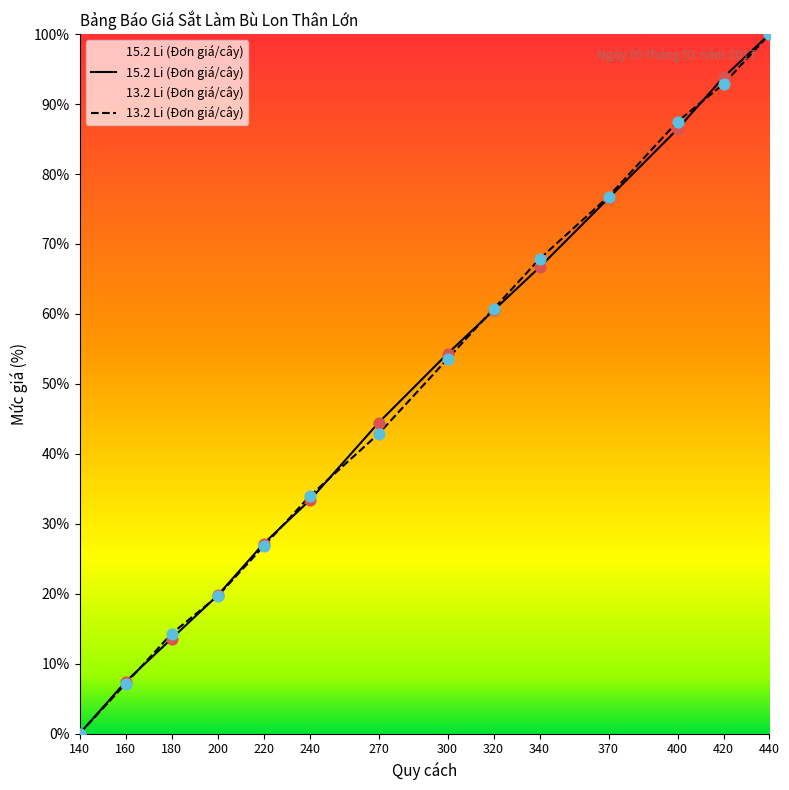

Is the value of 13.2 Li (Đơn giá/cây) at 400 greater than the value of 15.2 Li (Đơn giá/cây) at 420?

No